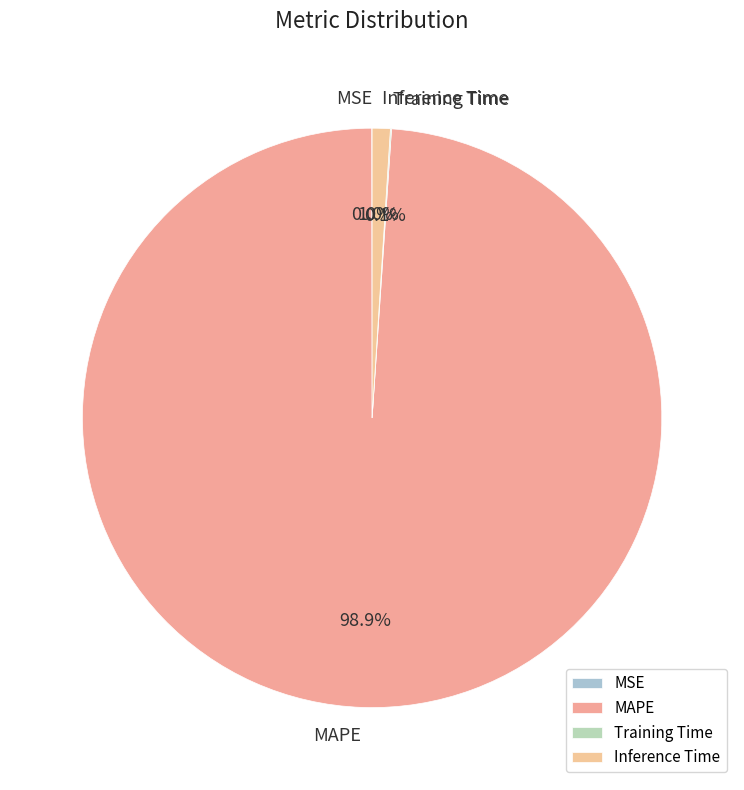

To the nearest percent, what is the average slice percentage?

25%